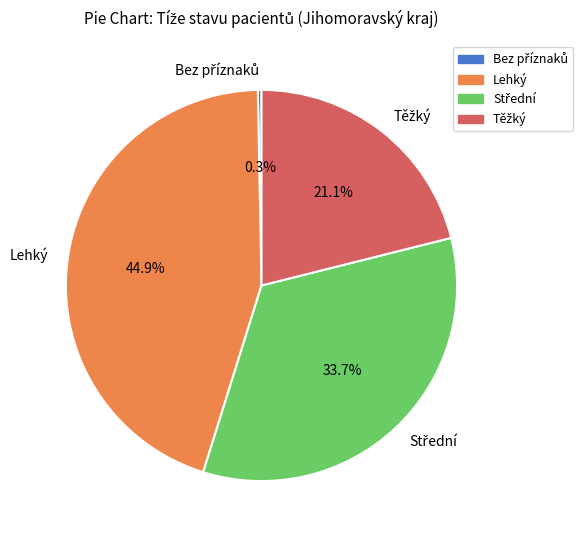

How many segments does this pie chart have?

4